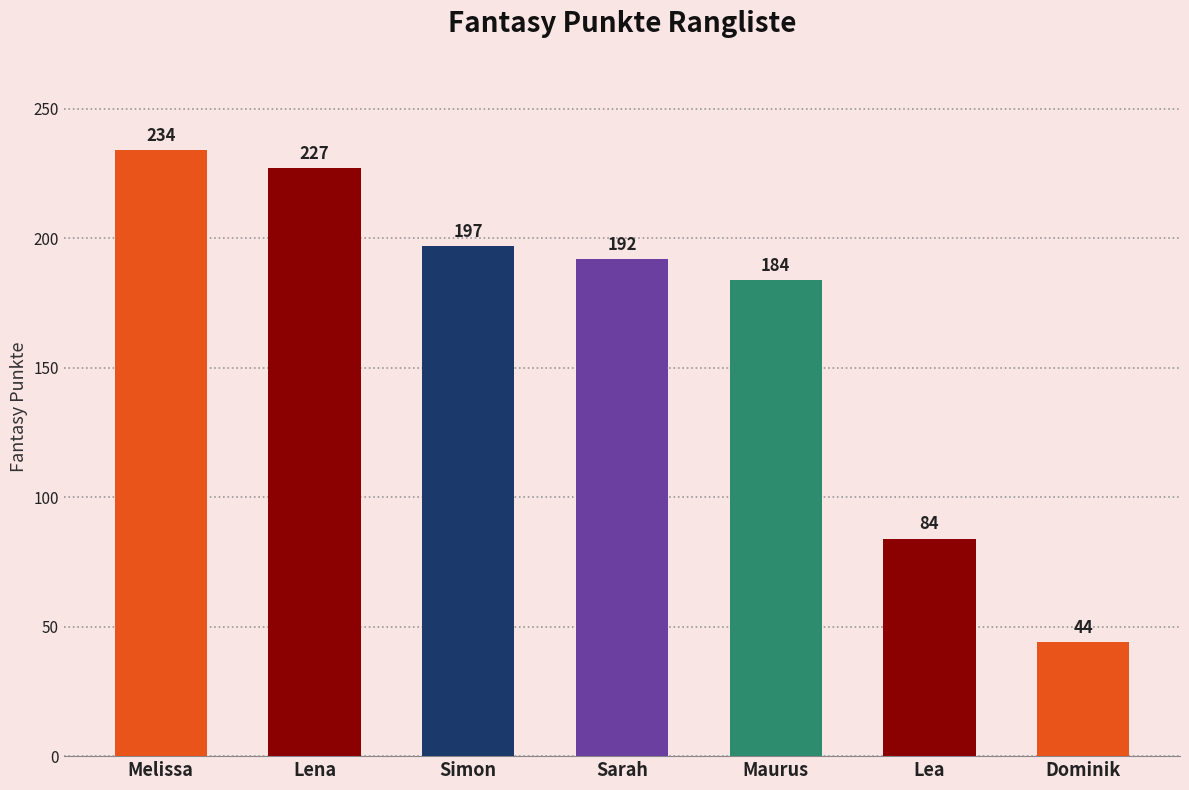

What is the difference between the maximum and minimum values?

190